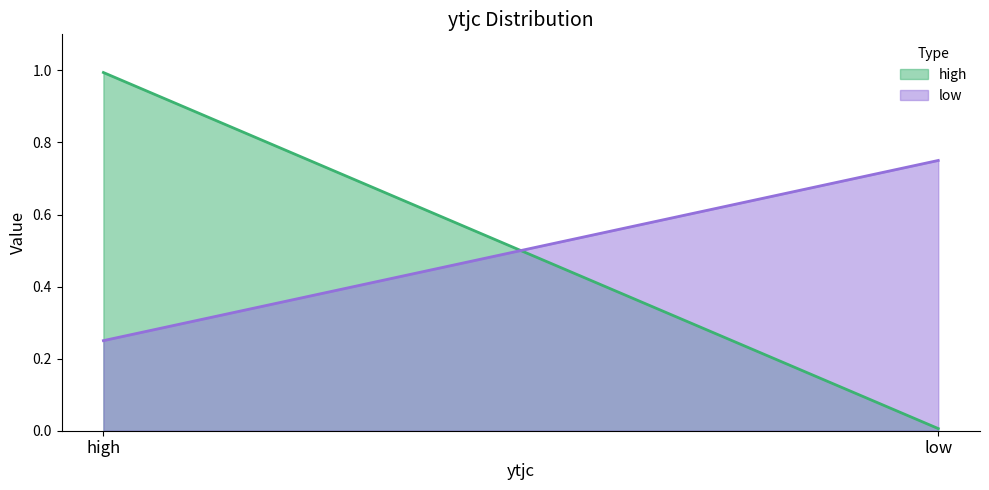

Reading left to right, what are all the values shown in this chart?

high: 1.0	0.0
low: 0.2	0.8